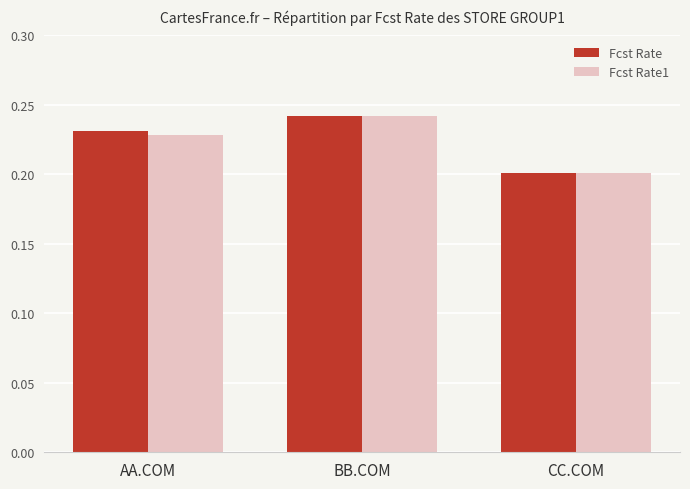

What is the sum of the Fcst Rate1 values at AA.COM and CC.COM?

0.4